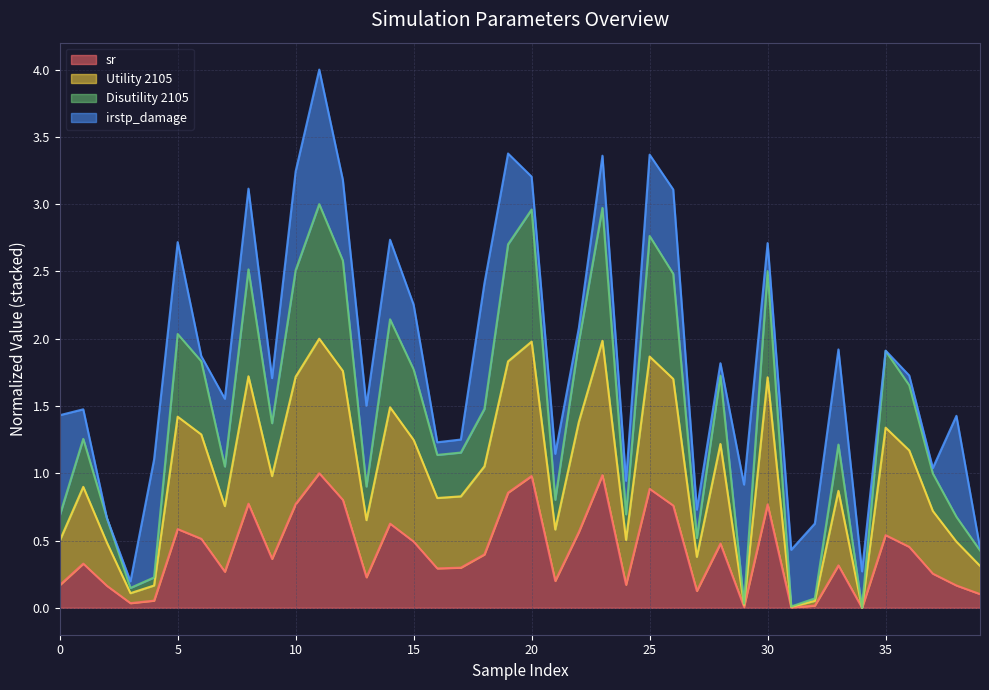

Is the value of sr at 30 greater than the value of Disutility 2105 at 21?

No